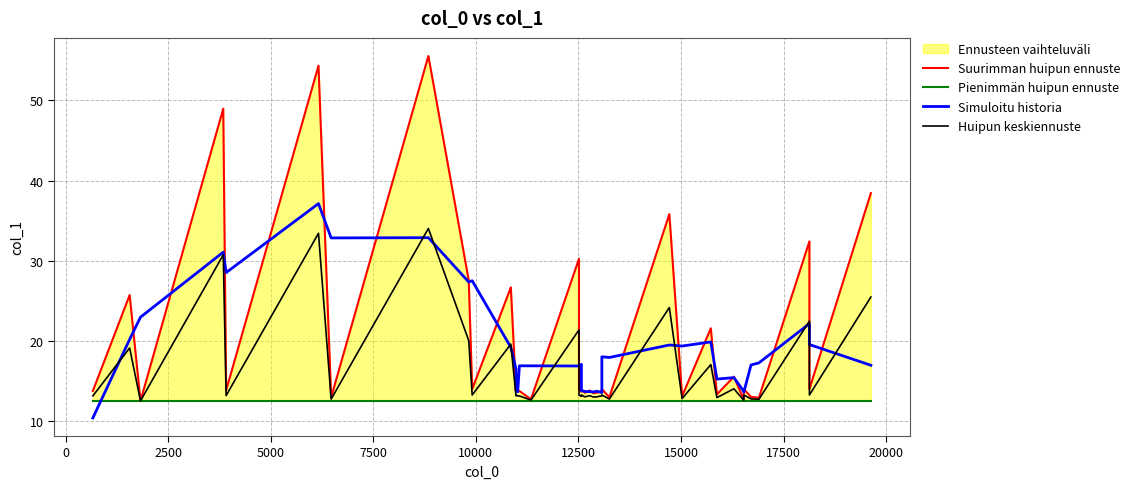

What is the difference between the maximum and minimum values in the Simuloitu historia series?

26.7